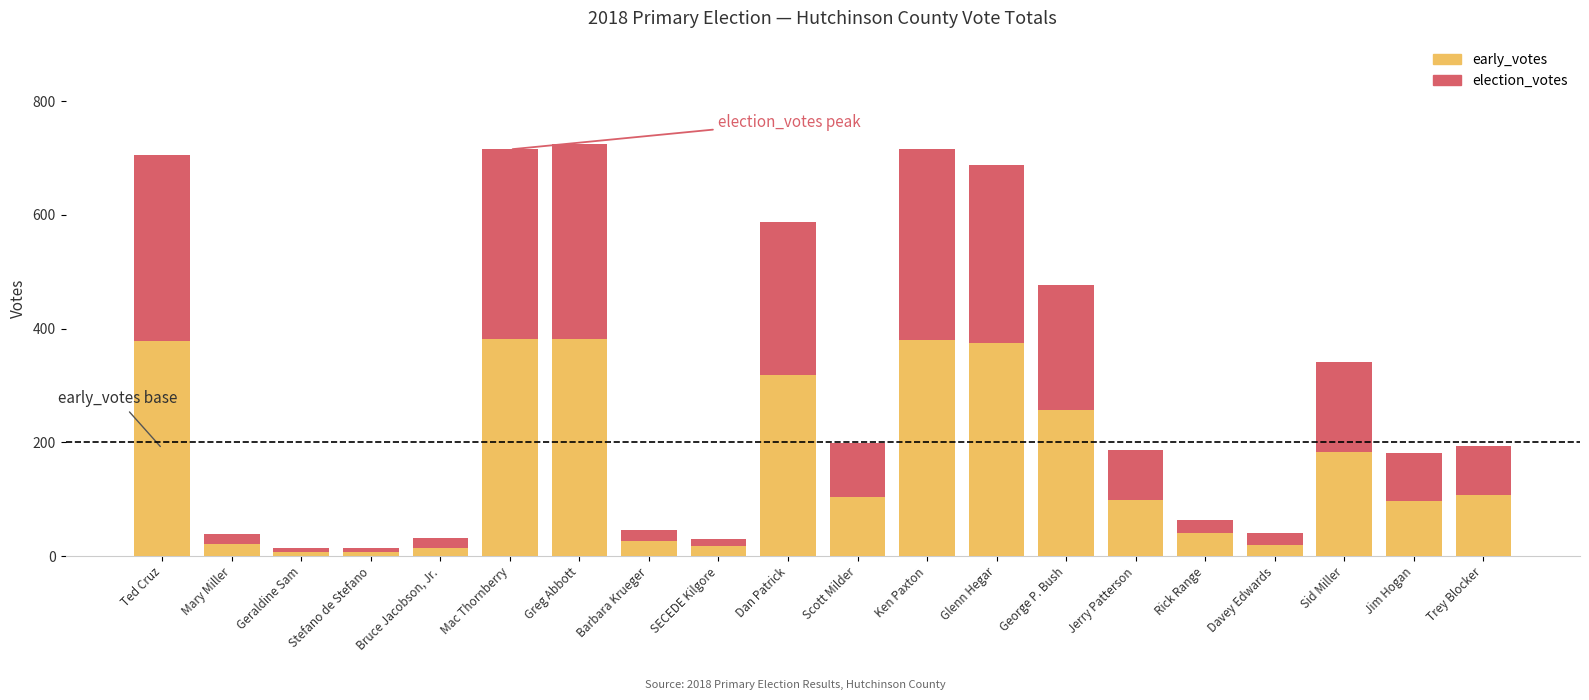

True or false: early_votes has a value of 40 at Rick Range.

True